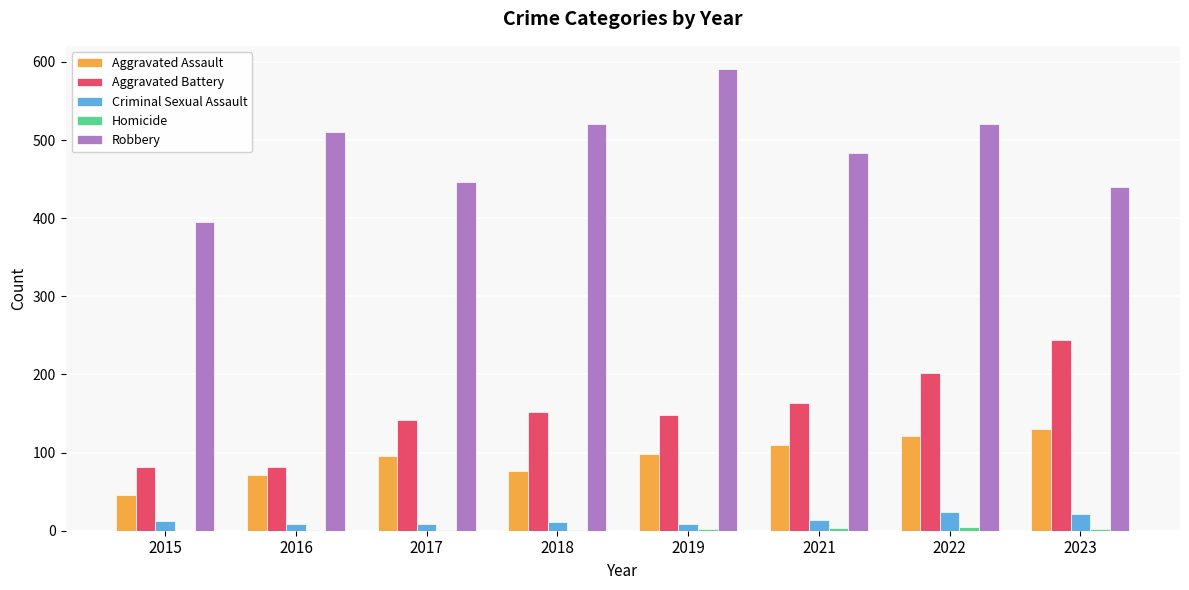

How many series are shown in this chart?

5